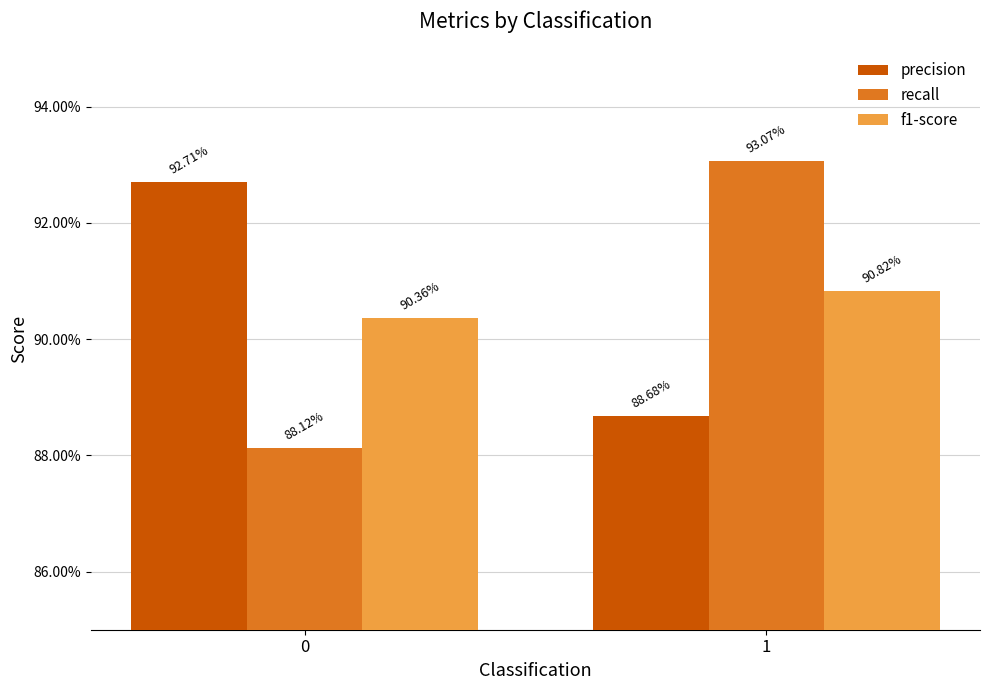

At which category is the sum across all series the highest?

1